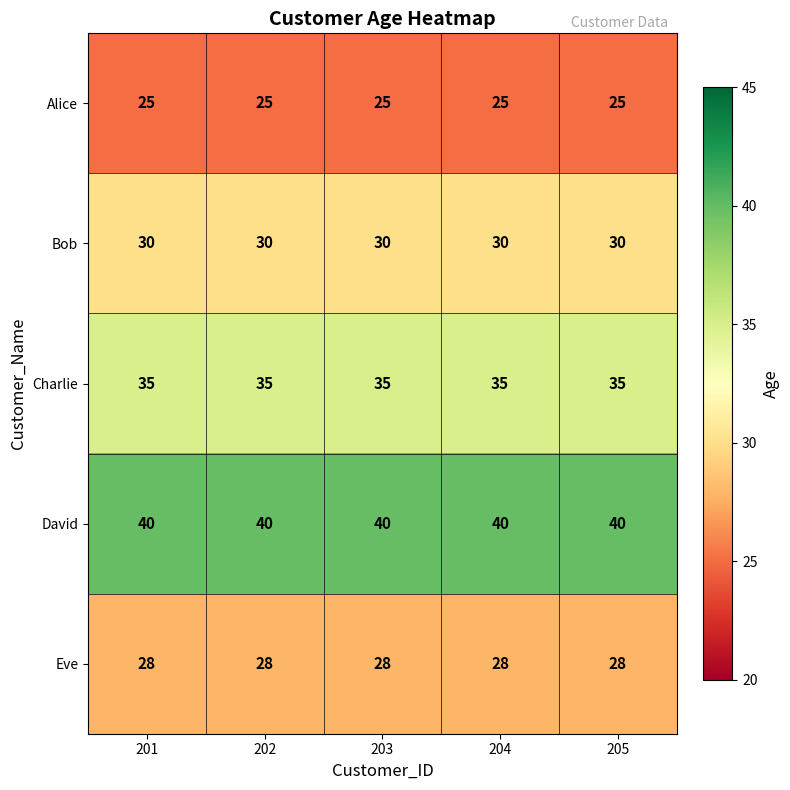

What is the highest value of the Charlie series?

35